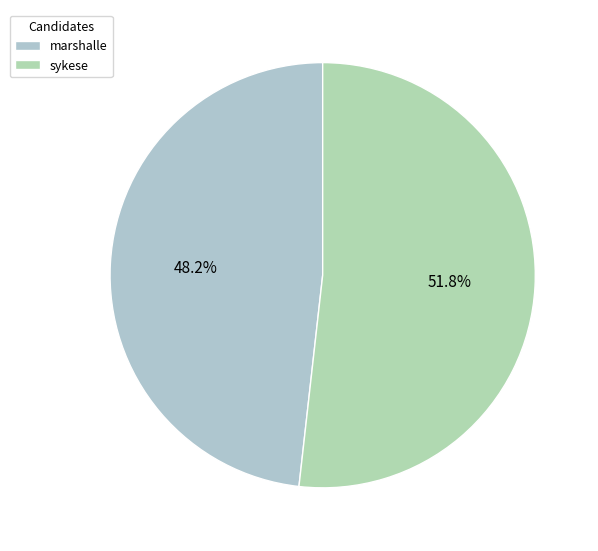

To the nearest percent, what is the average slice percentage?

50%